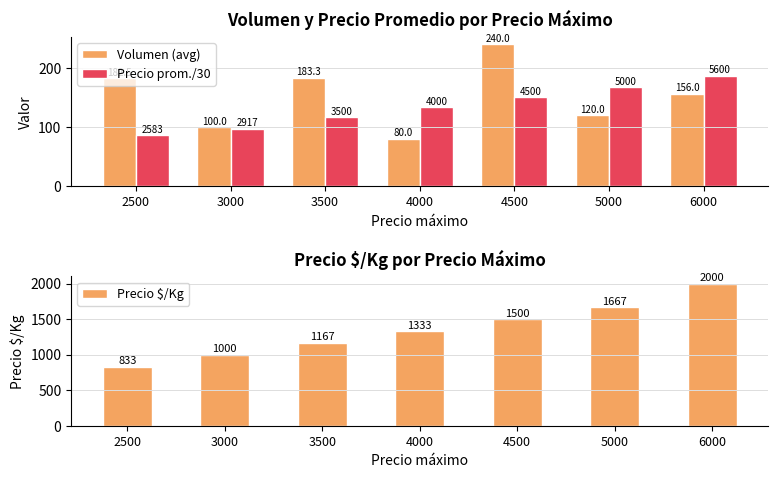

How many groups of bars are there?

7